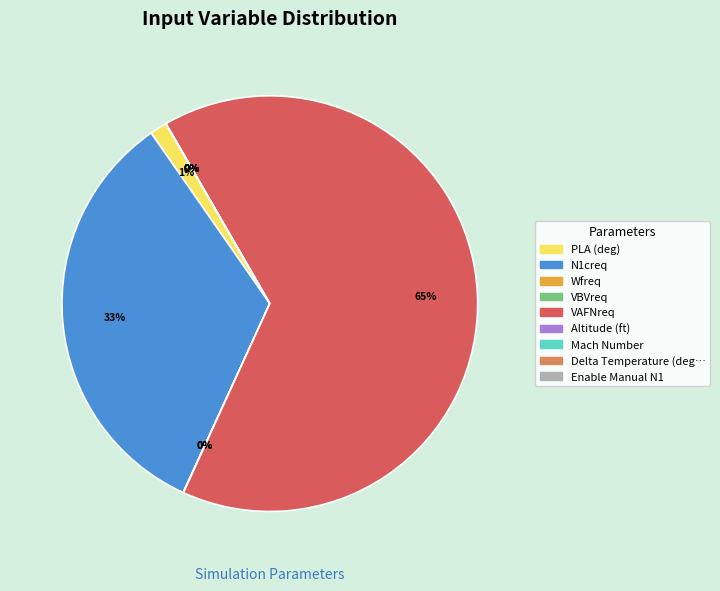

What is the total percentage of Wfreq and VAFNreq?

65.2%